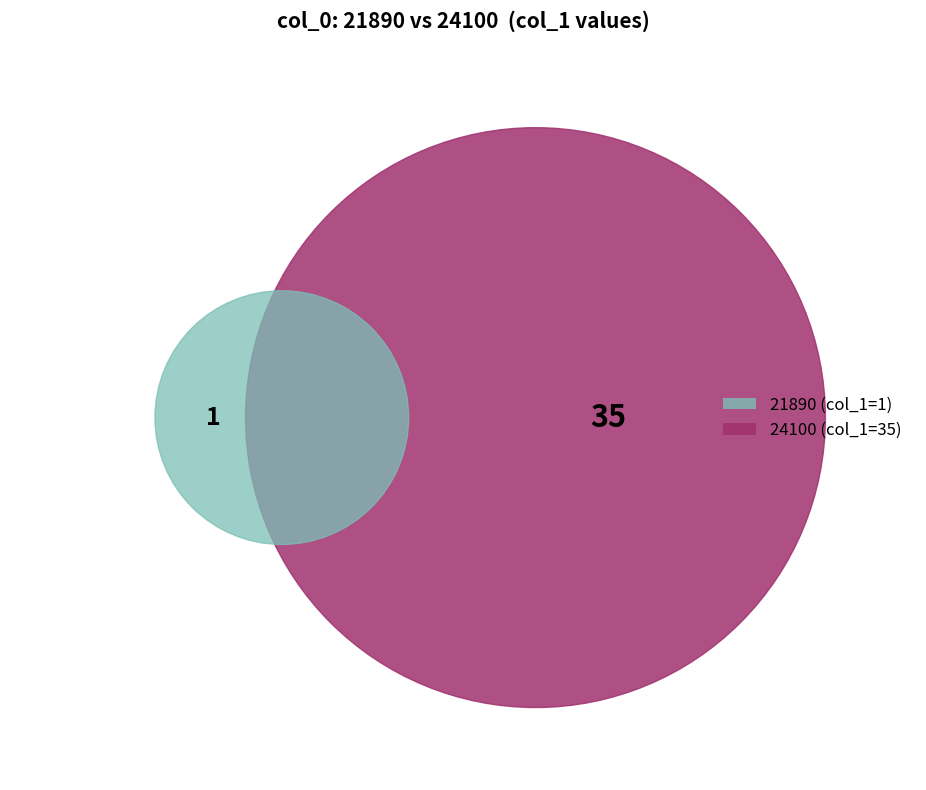

What percentage do 21890 and 24100 together represent?

100.0%